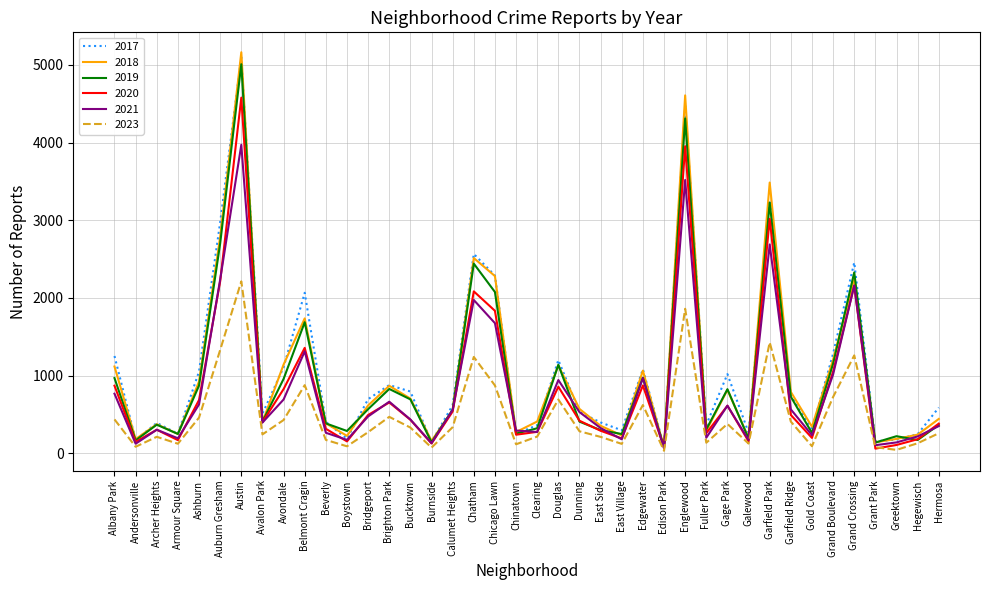

What is the difference between the second highest and second lowest values in the 2019 series?

4172